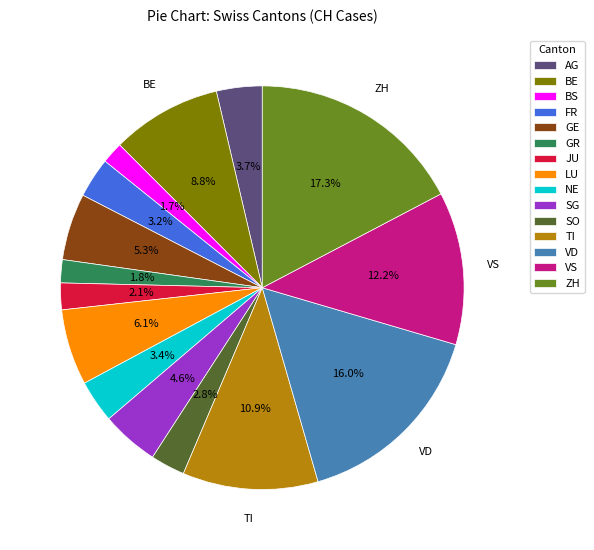

What is the total percentage of NE and VD?

19.4%